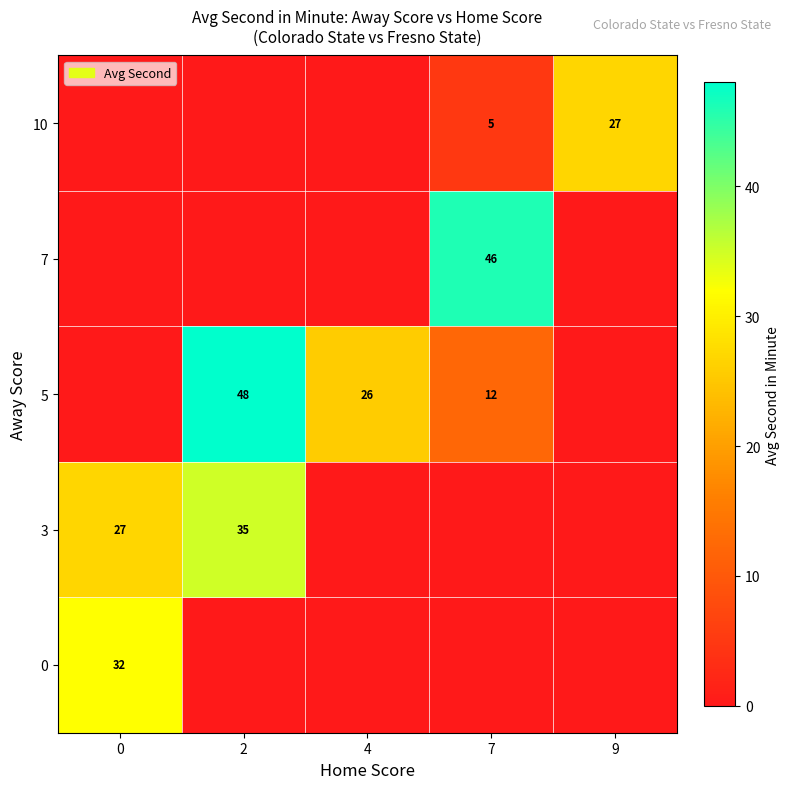

The 7 series shows 46 at 7. True or false?

True